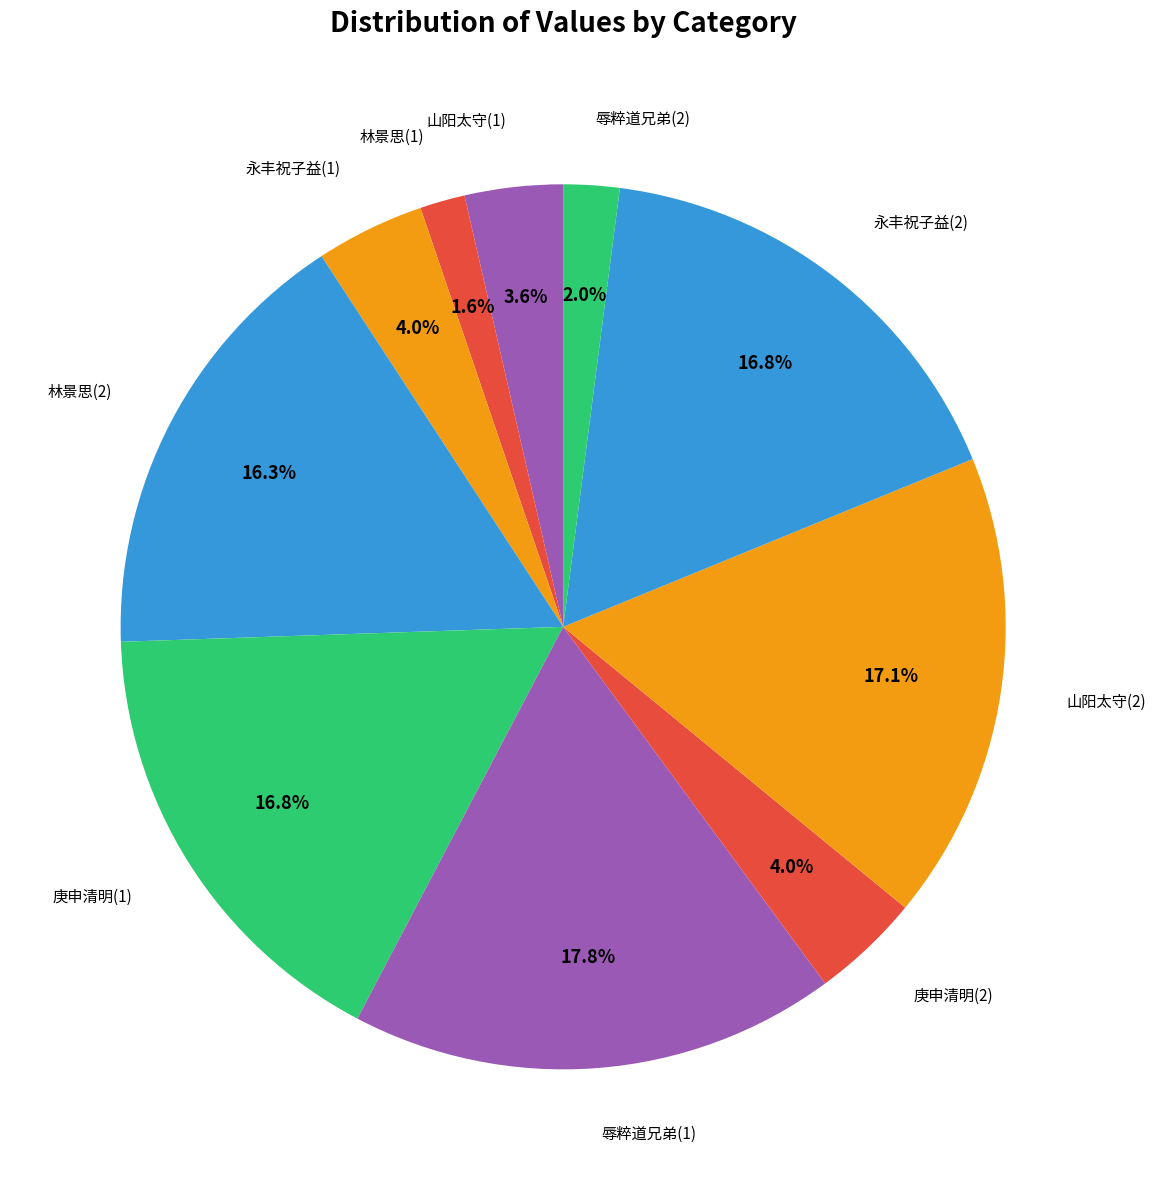

Count the number of slices in the pie.

10